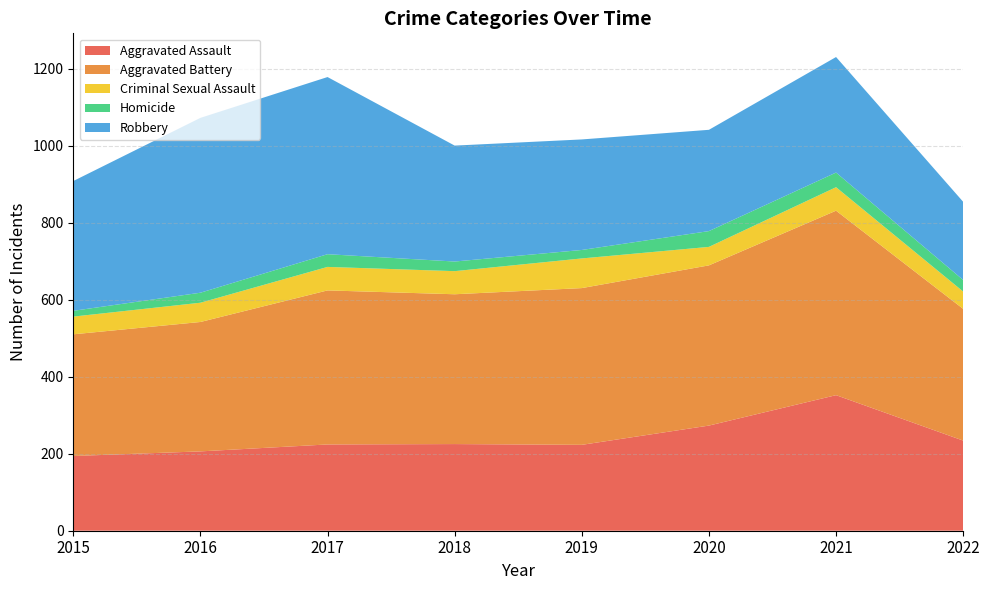

Reading left to right, what are all the values shown in this chart?

Aggravated Assault: 2015=194	2016=206	2017=224	2018=225	2019=223	2020=273	2021=352	2022=234
Aggravated Battery: 2015=316	2016=336	2017=400	2018=389	2019=407	2020=416	2021=479	2022=342
Criminal Sexual Assault: 2015=46	2016=50	2017=61	2018=60	2019=77	2020=48	2021=61	2022=45
Homicide: 2015=15	2016=26	2017=33	2018=25	2019=22	2020=41	2021=38	2022=30
Robbery: 2015=337	2016=454	2017=460	2018=301	2019=287	2020=263	2021=300	2022=203